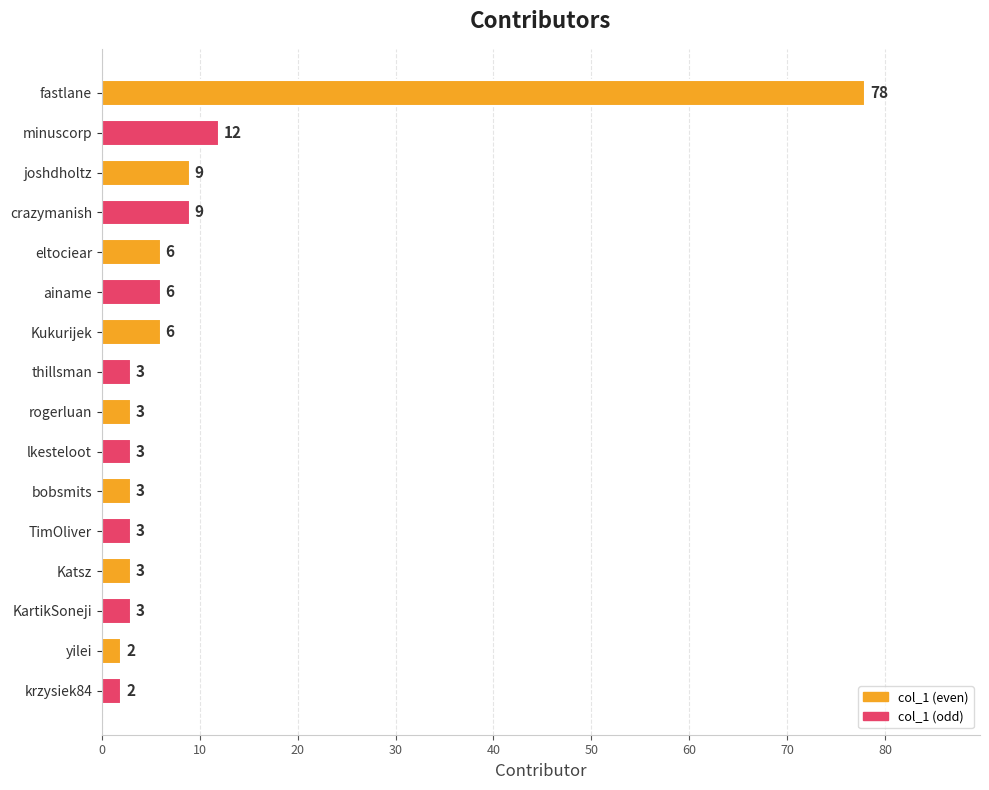

What is the value of the 4th bar from the top?

9